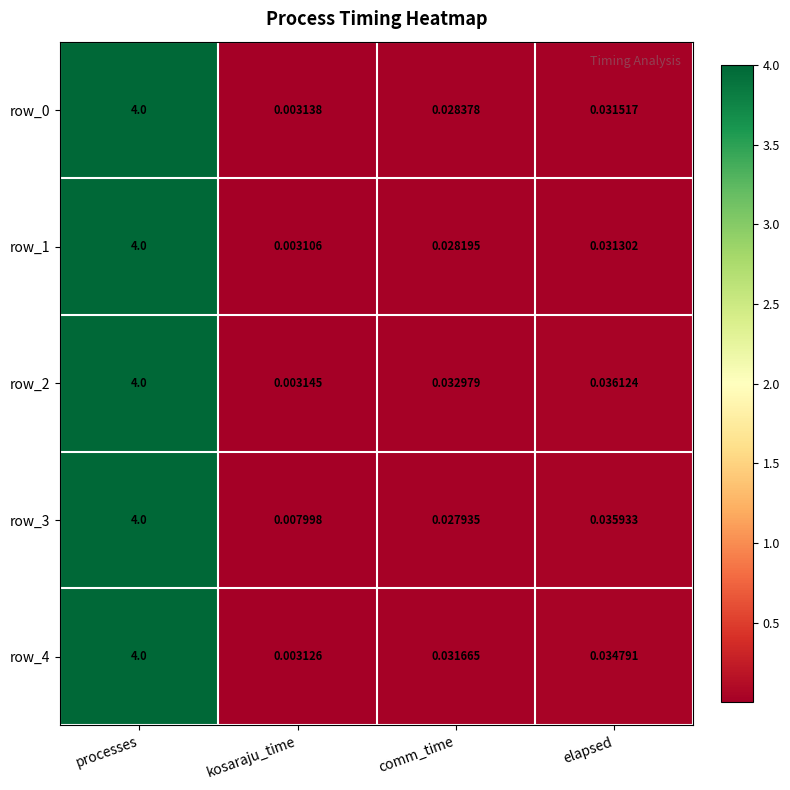

List the labels in order of row_0 value, smallest first.

kosaraju_time, comm_time, elapsed, processes